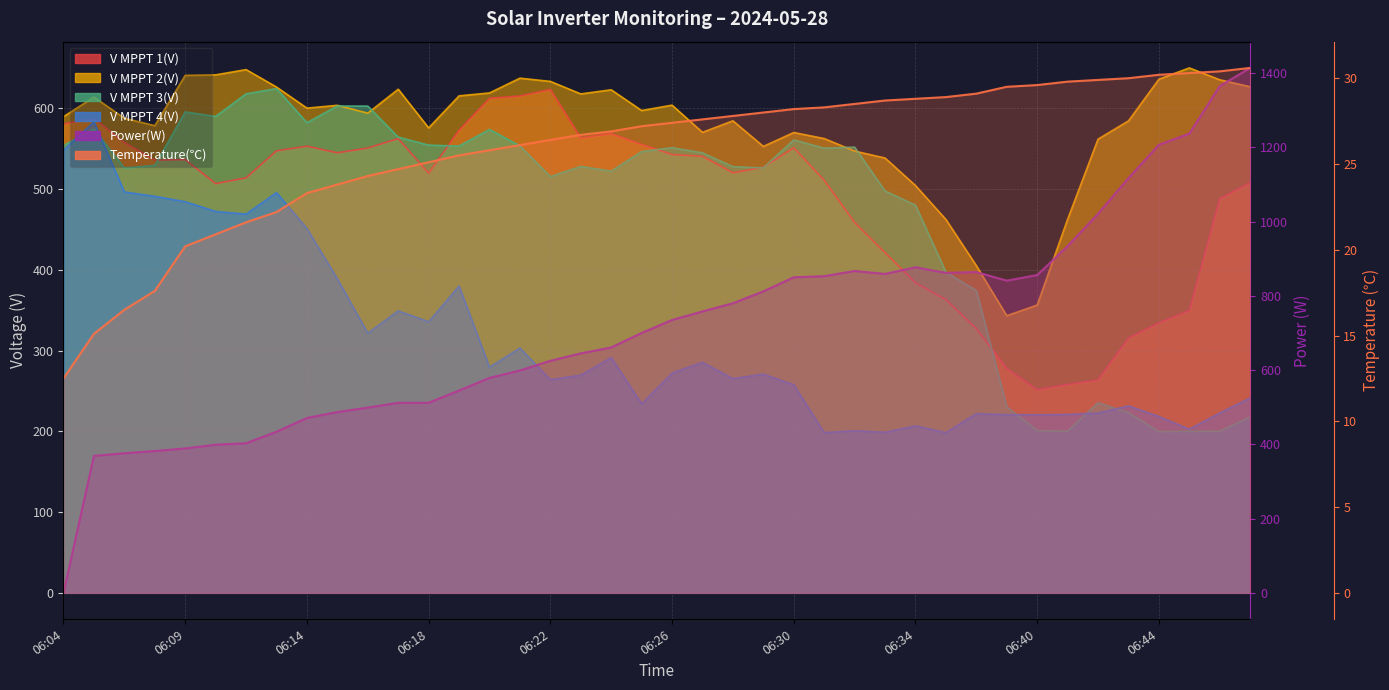

How many positive values does the Power(W) series have?

39